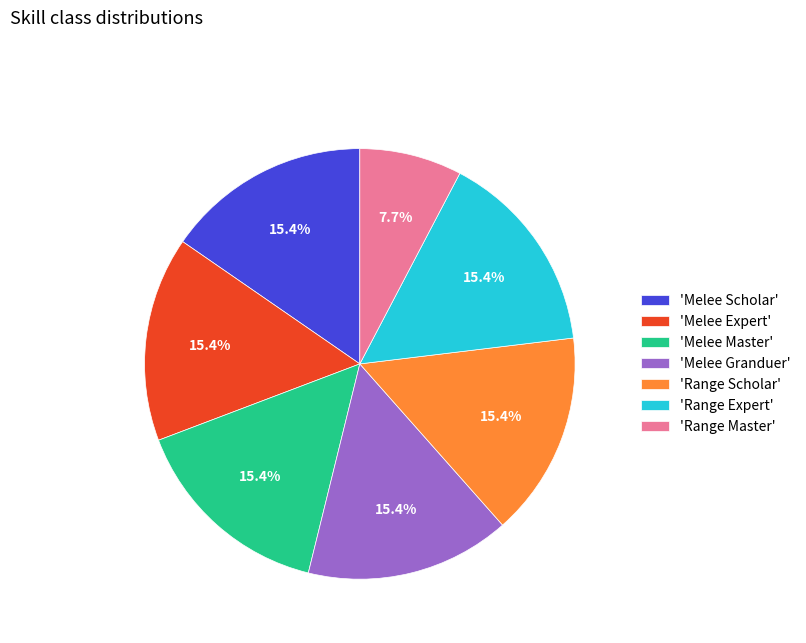

To the nearest percent, what is the difference between the largest and smallest slice percentages?

8%